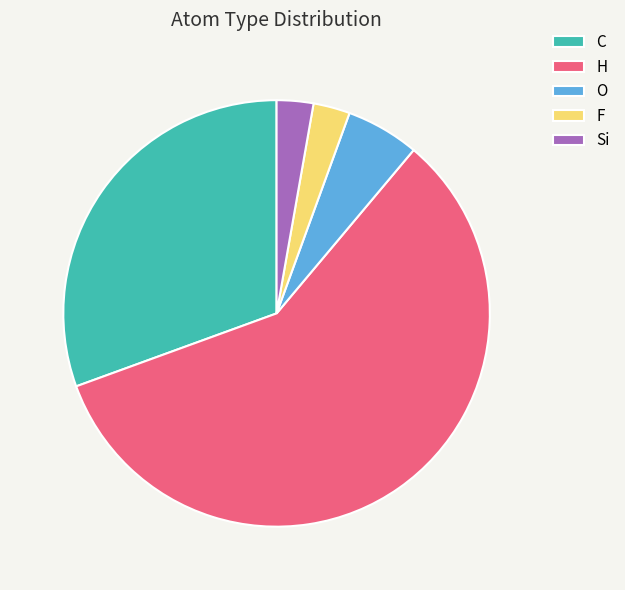

Combined, do C and H account for over 50%?

Yes